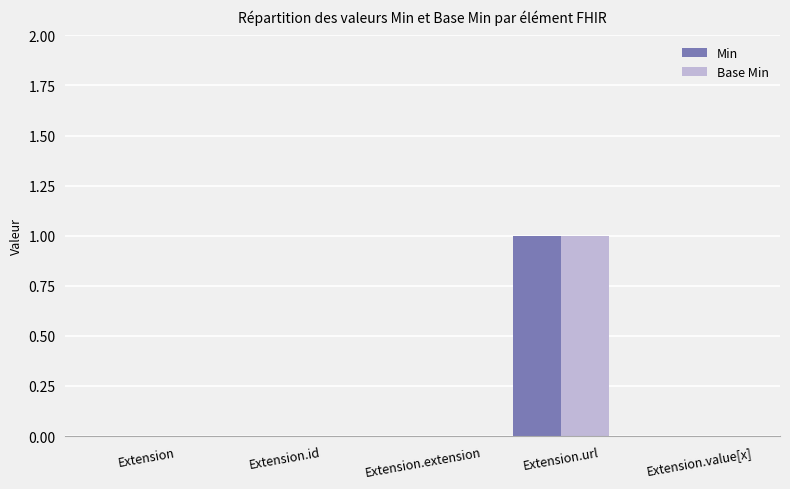

How many series are shown in this chart?

2